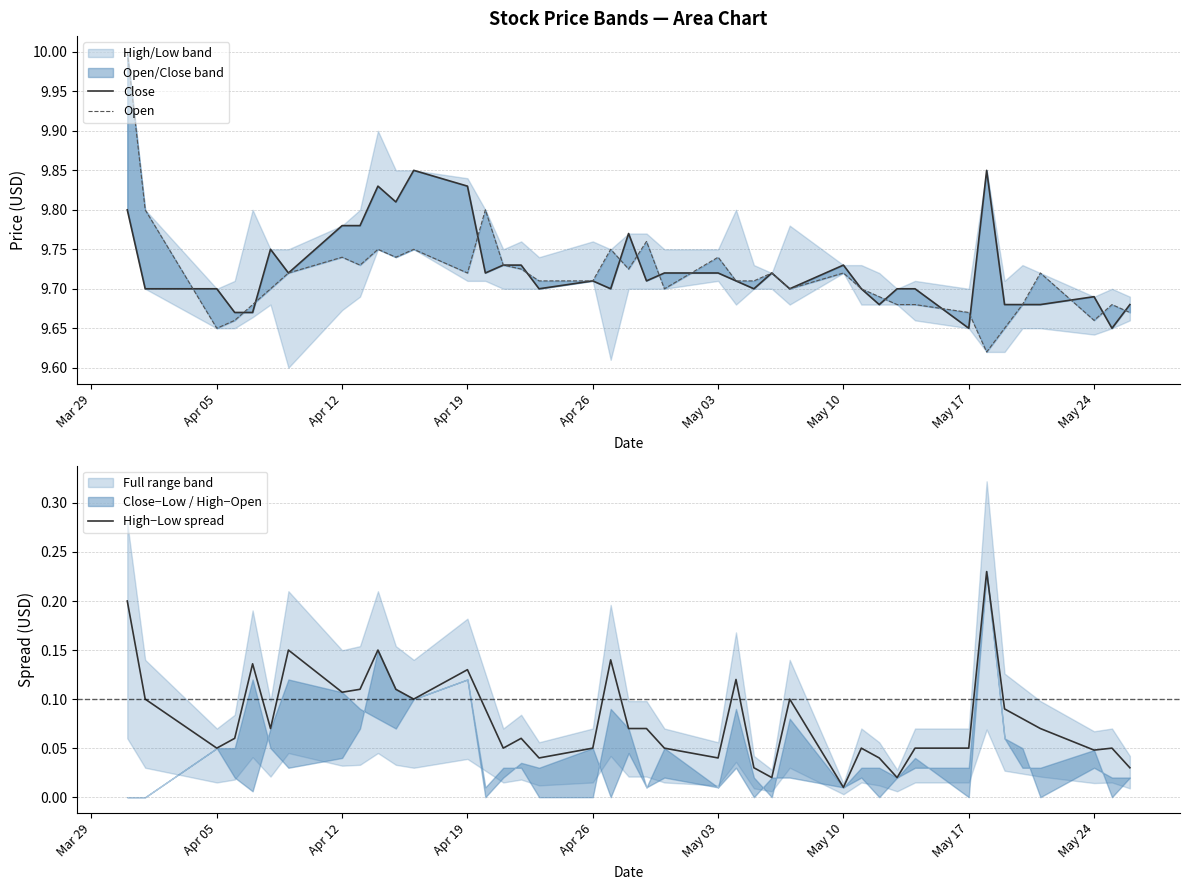

Which series has the largest total across all categories?

Close